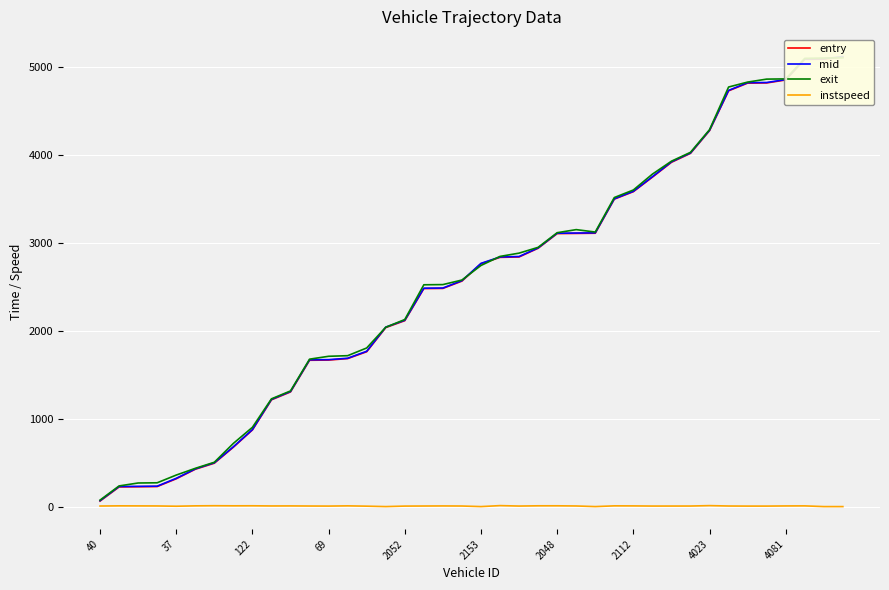

What is the lowest value of the instspeed series?

5.0